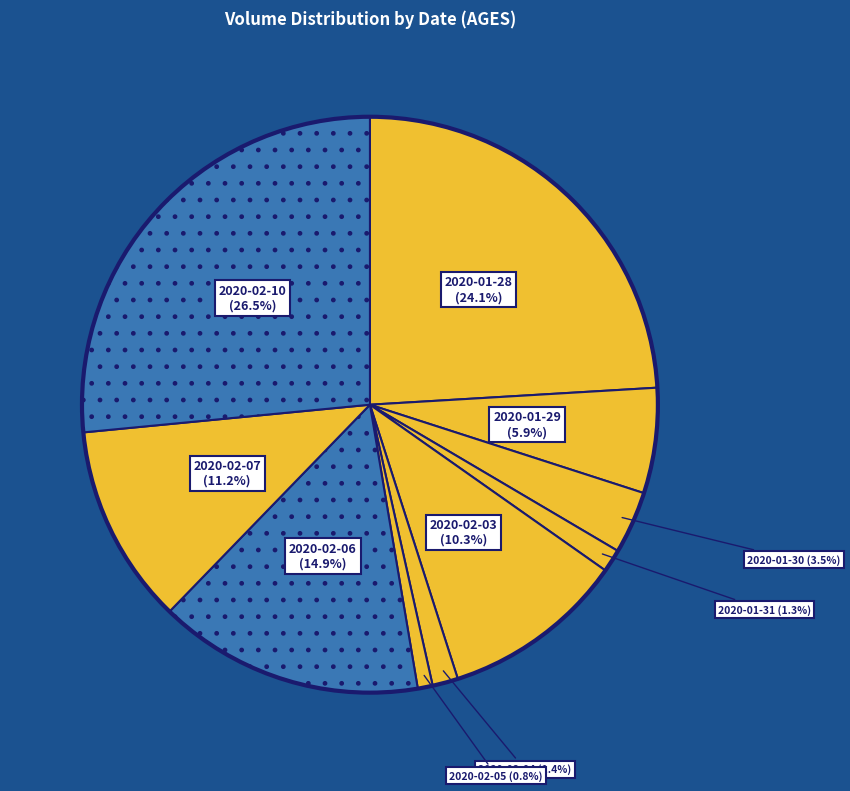

How many segments does this pie chart have?

10